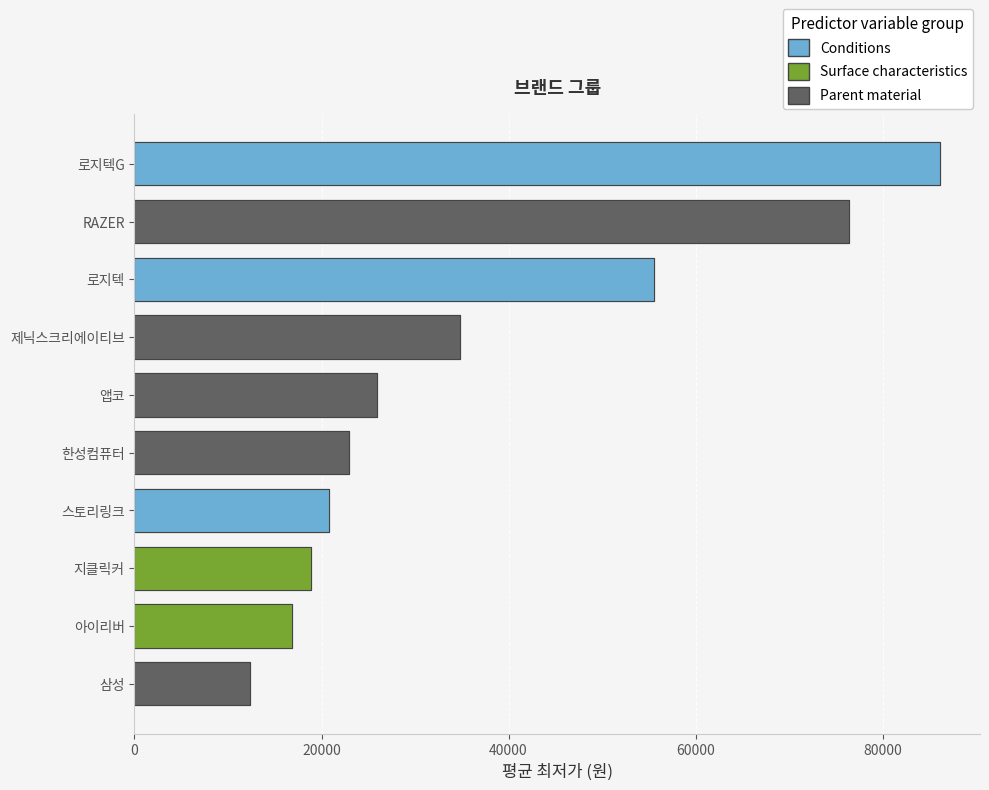

Reading left to right, list all the values displayed in this chart.

86106	76388	55575	34800	25900	22900	20750	18900	16860	12340